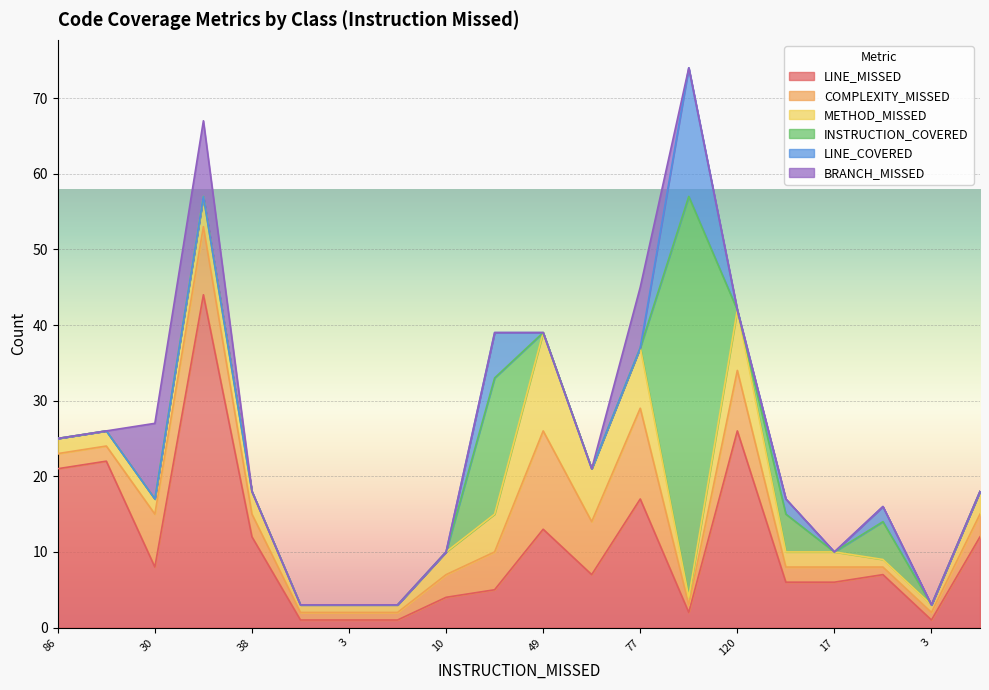

What is the label of the 10th point from the right?

49